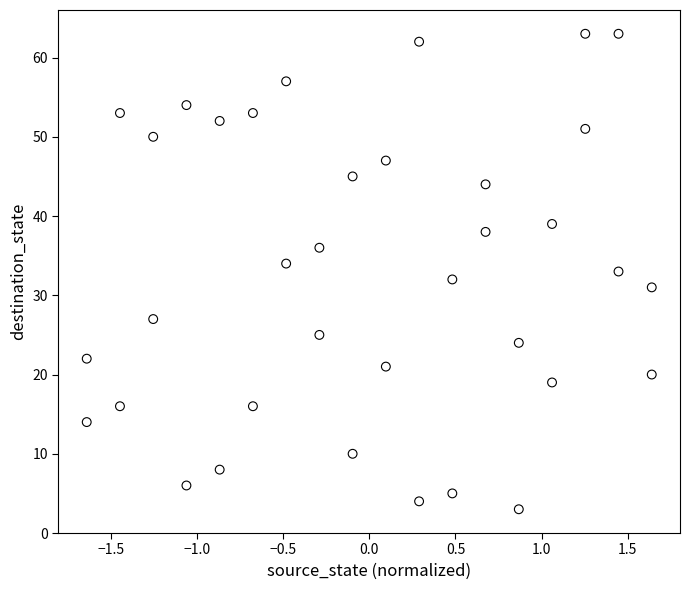

What is the range of Y values (max minus min)?

60